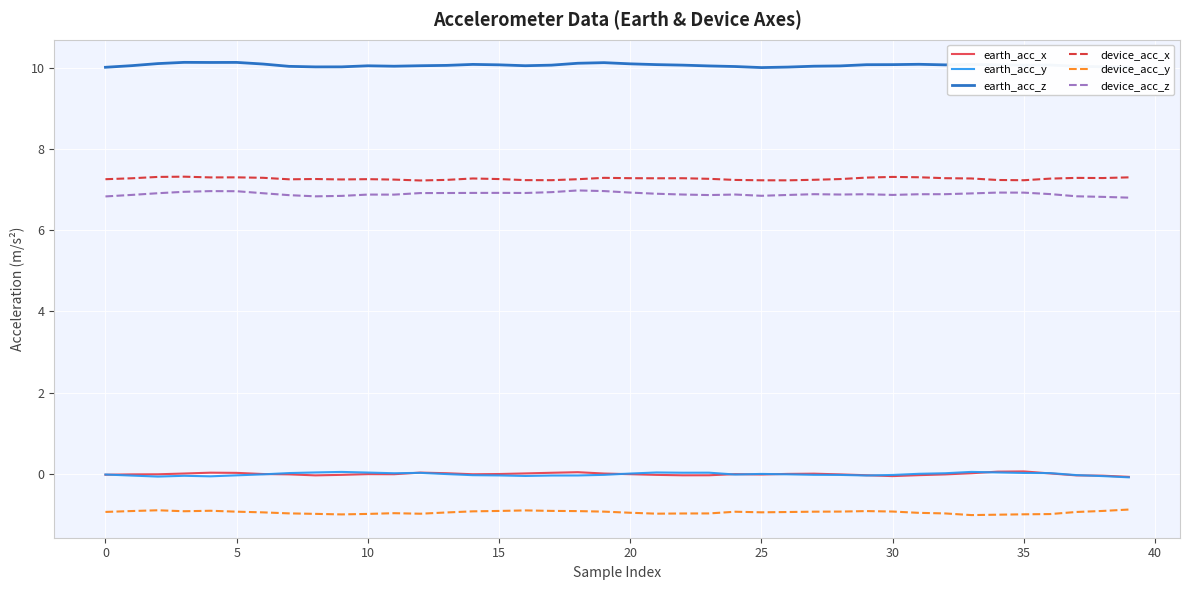

Which series has the largest total across all categories?

earth_acc_z